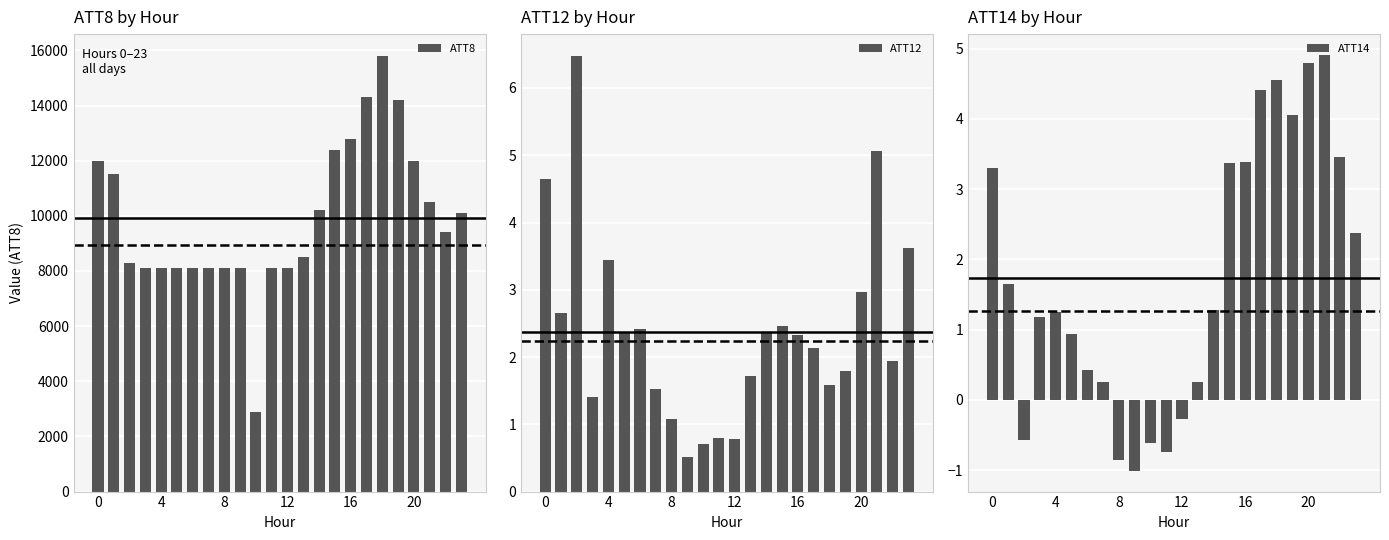

What is the difference between the highest and lowest values at 17?

14297.9